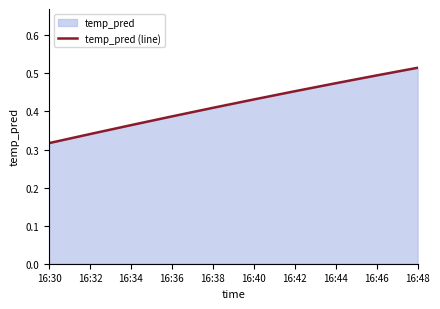

The value at 16:48 is 0.3. True or false?

False